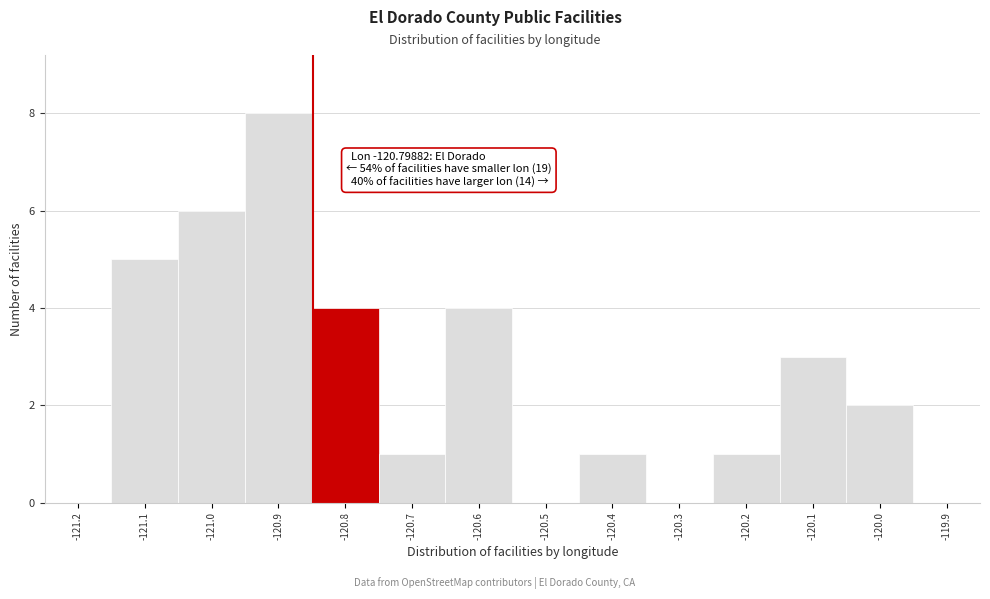

Reading left to right, extract all data points from this chart.

-121.2=0	-121.1=5	-121.0=6	-120.9=8	-120.8=4	-120.7=1	-120.6=4	-120.5=0	-120.4=1	-120.3=0	-120.2=1	-120.1=3	-120.0=2	-119.9=0